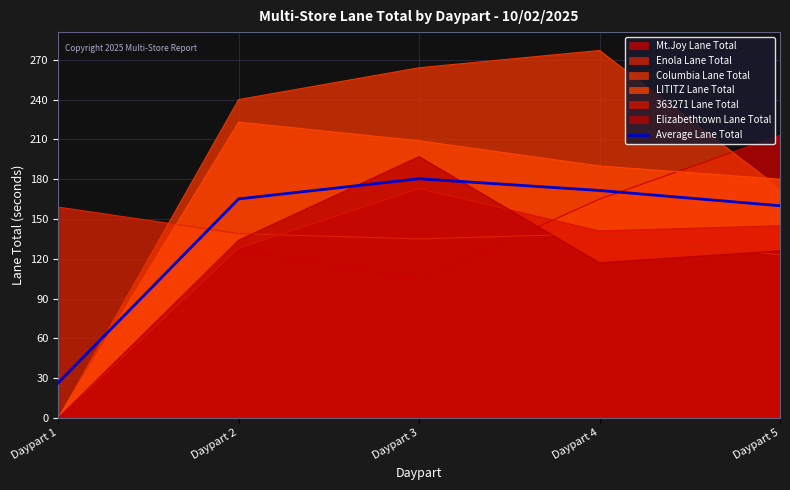

What is the value of the 2nd point from the left?

165.2